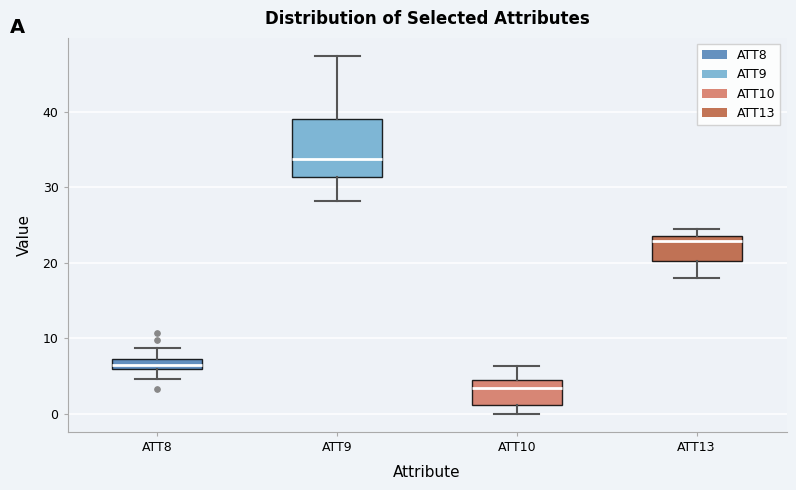

Which box's median line is the lowest?

ATT10